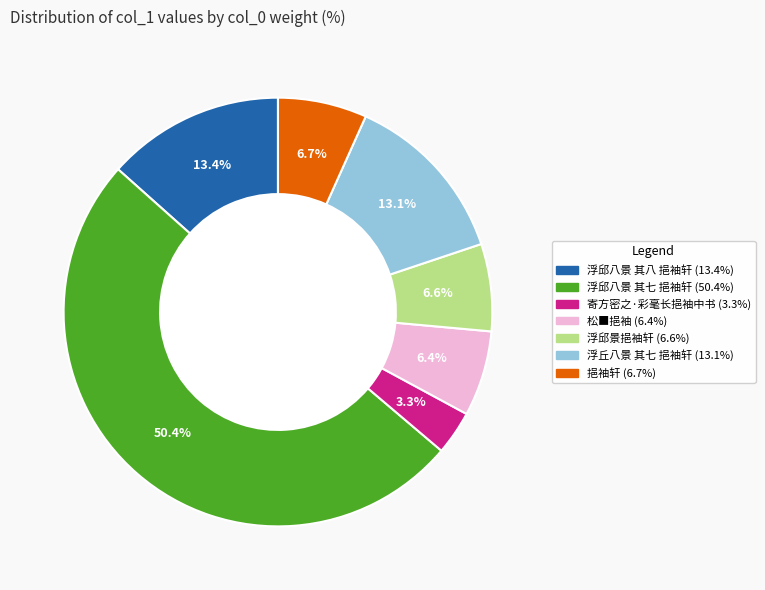

The 寄方密之·彩毫长挹袖中书 slice represents 3% of the pie. True or false?

True